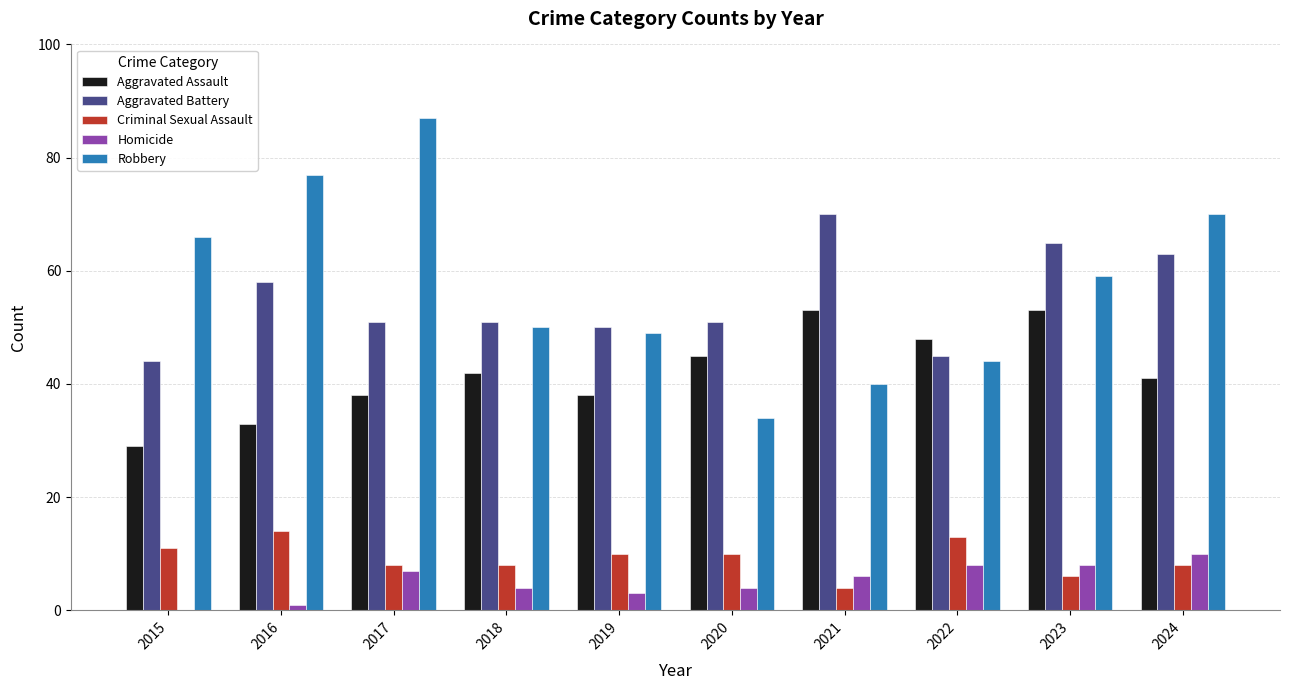

The value of Robbery at 2019 is 66. True or false?

False